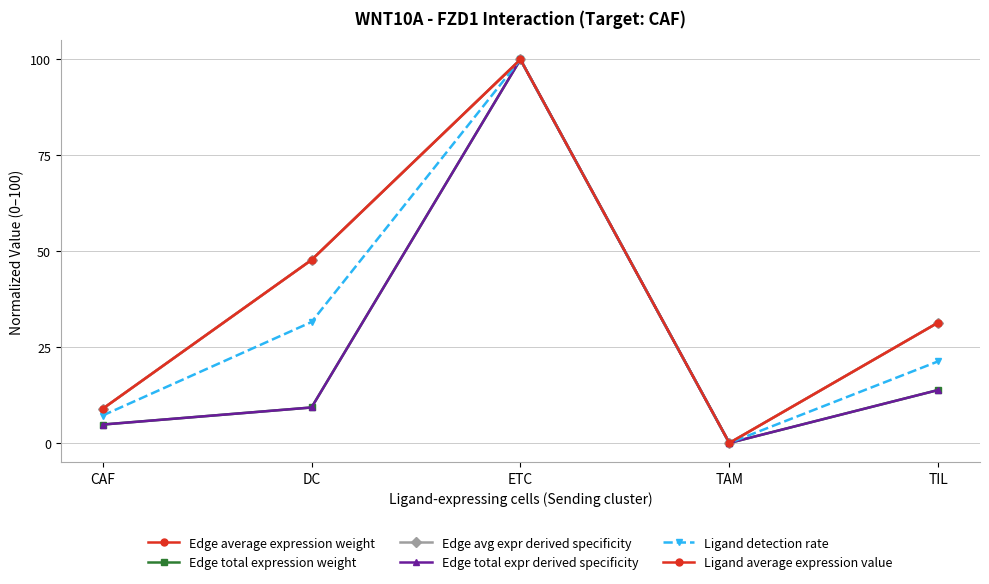

The Ligand detection rate series shows 10.4 at TIL. True or false?

False